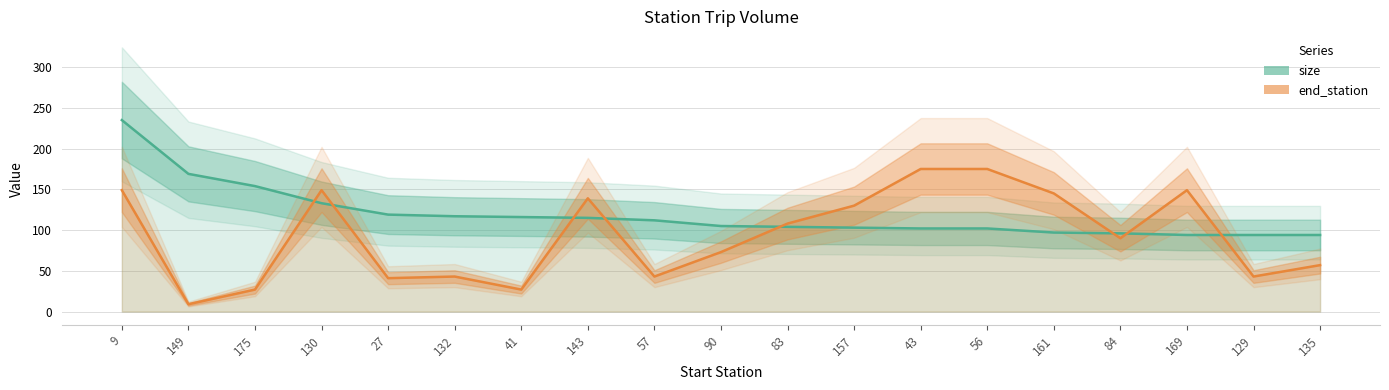

Which series has the largest total across all categories?

size